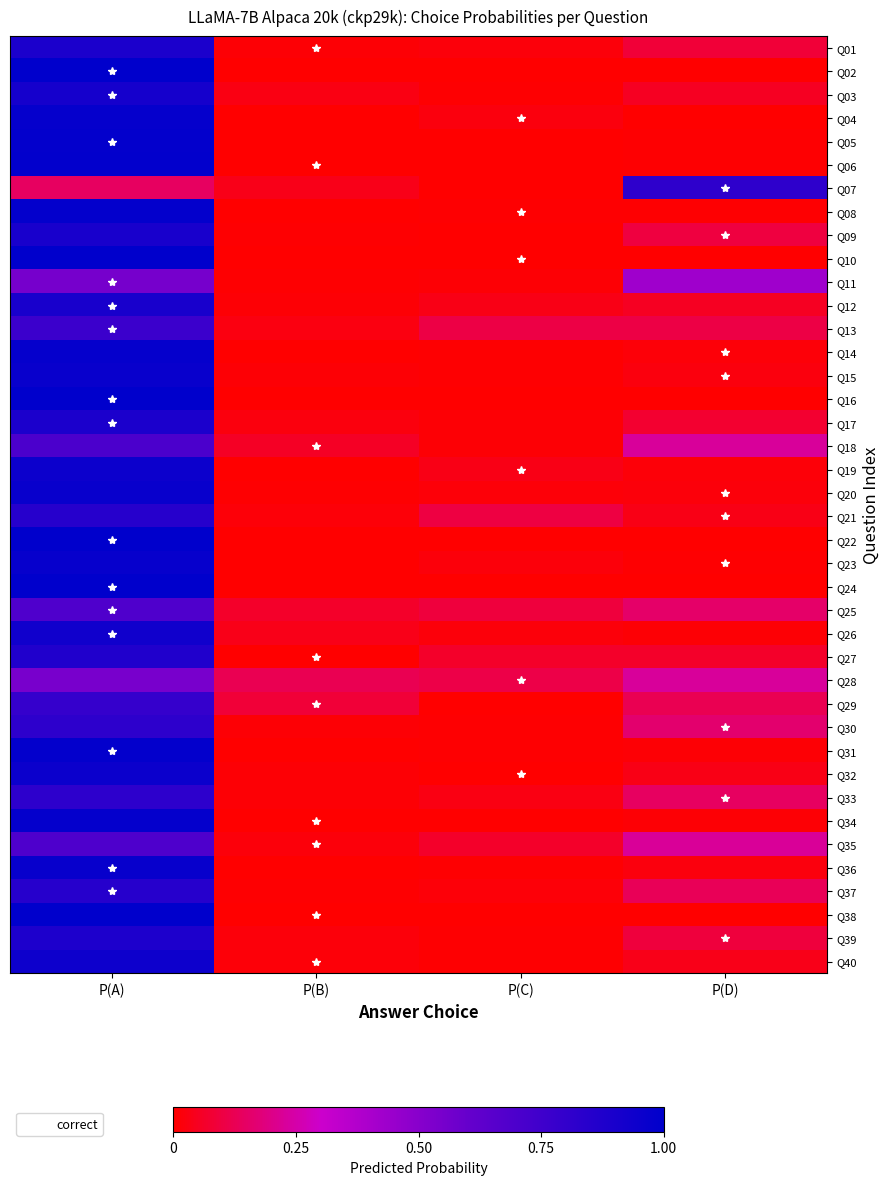

Rank the series at P(D) from highest to lowest value.

Q07, Q11, Q18, Q28, Q35, Q30, Q25, Q33, Q37, Q29, Q13, Q09, Q39, Q01, Q17, Q27, Q03, Q12, Q40, Q21, Q32, Q36, Q15, Q20, Q19, Q14, Q34, Q26, Q31, Q05, Q08, Q06, Q23, Q38, Q24, Q16, Q22, Q10, Q02, Q04